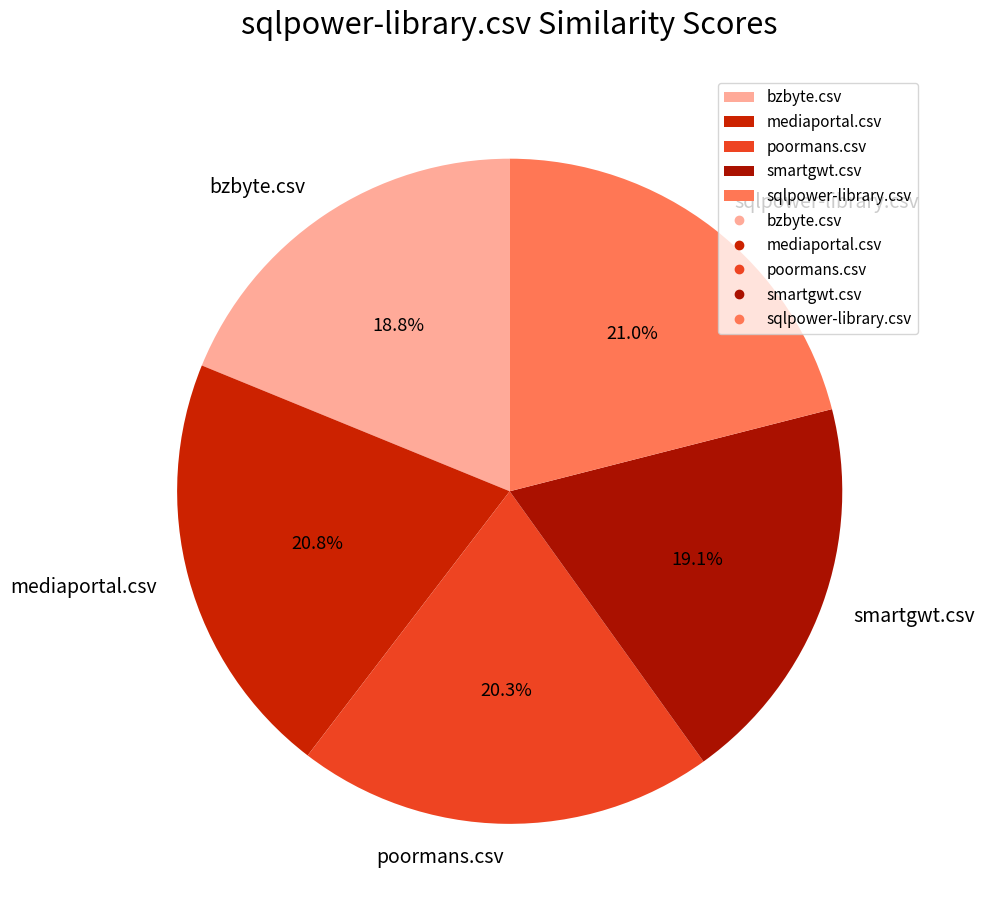

To the nearest percent, what portion does poormans.csv represent?

20%